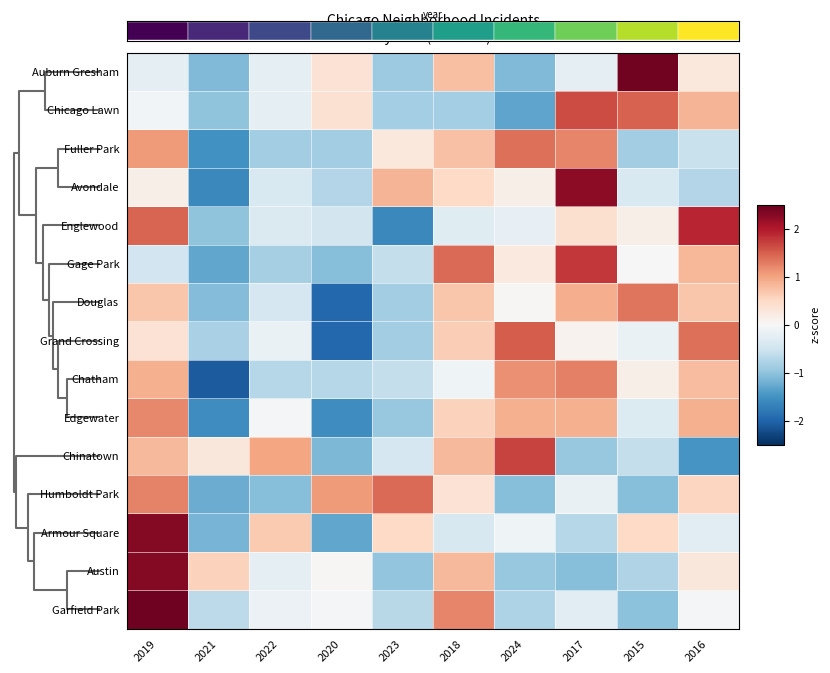

List the series in order of their peak value, lowest first.

Edgewater, Chatham, Douglas, Fuller Park, Humboldt Park, Grand Crossing, Chicago Lawn, Chinatown, Gage Park, Englewood, Avondale, Austin, Armour Square, Auburn Gresham, Garfield Park